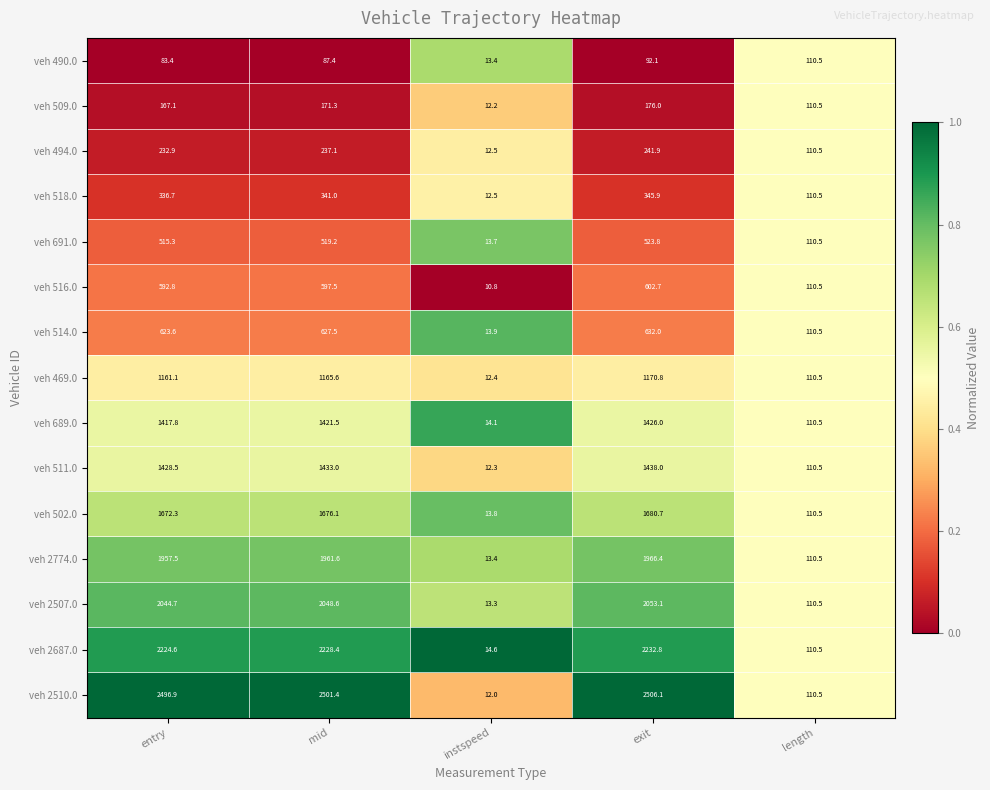

Where does the veh 2507.0 series first go above 2044?

entry